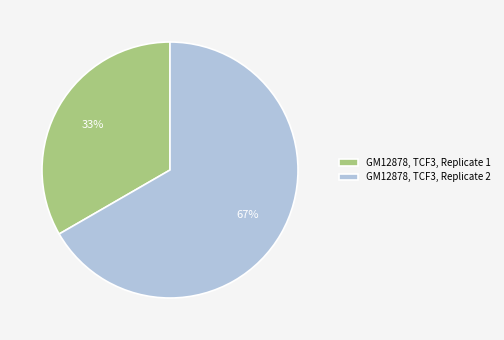

The GM12878, TCF3, Replicate 2 slice represents 67% of the pie. True or false?

True